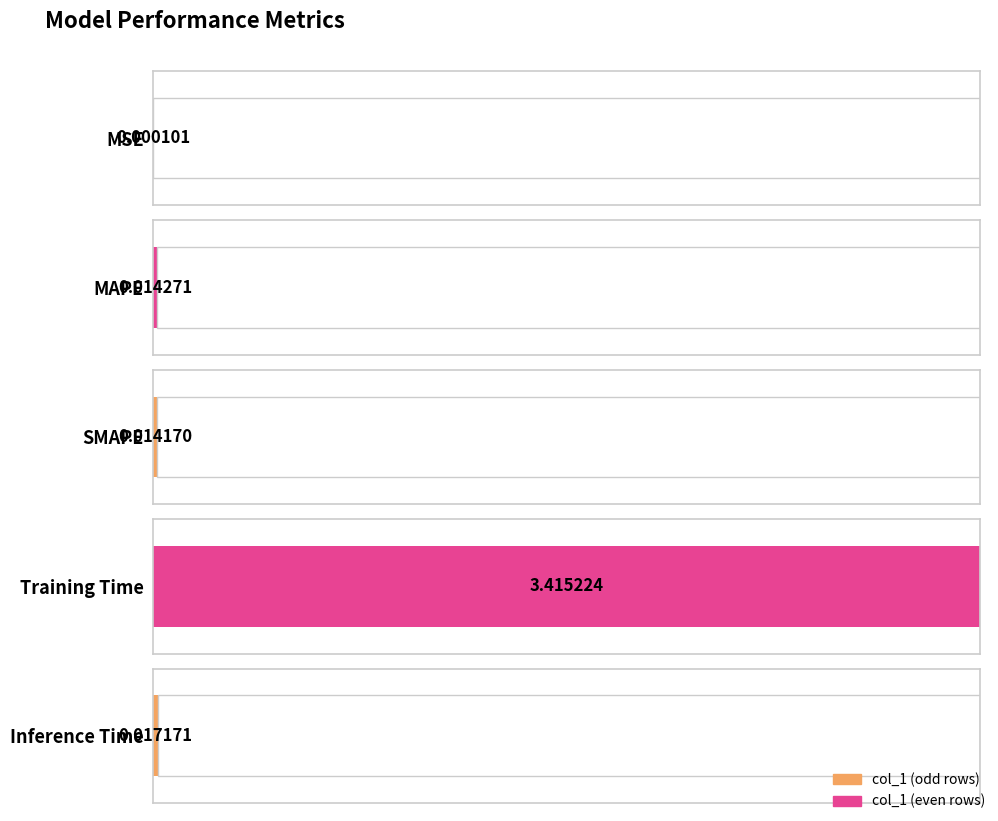

Reading left to right, extract all data points from this chart.

MSE=0.0	MAPE=0.0	SMAPE=0.0	Training Time=3.4	Inference Time=0.0